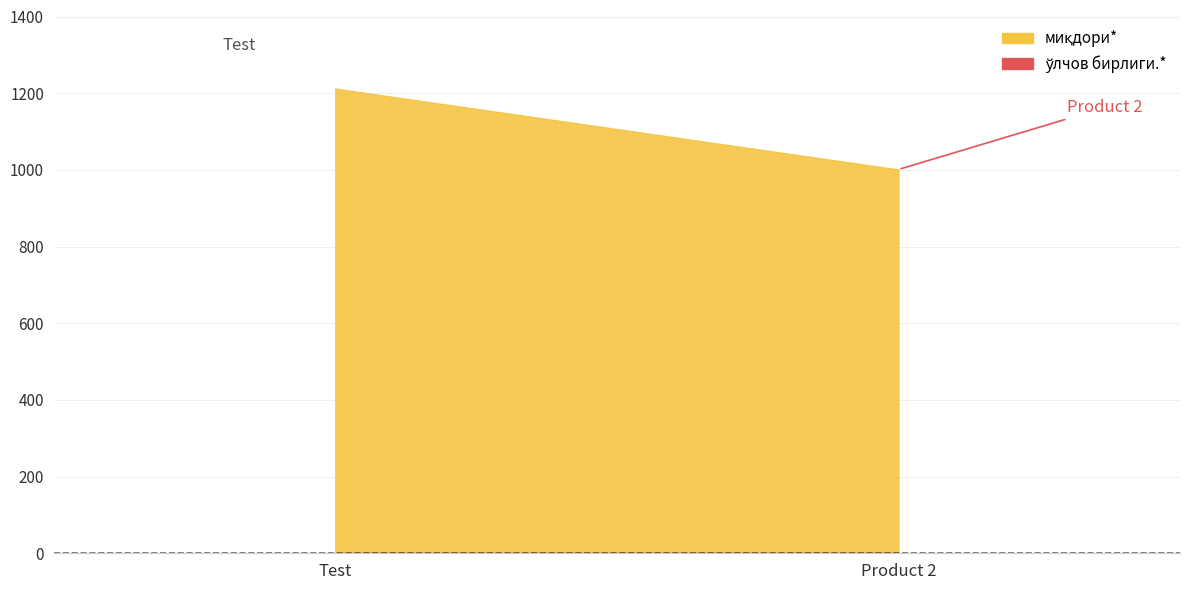

Count the number of categories in the chart.

2